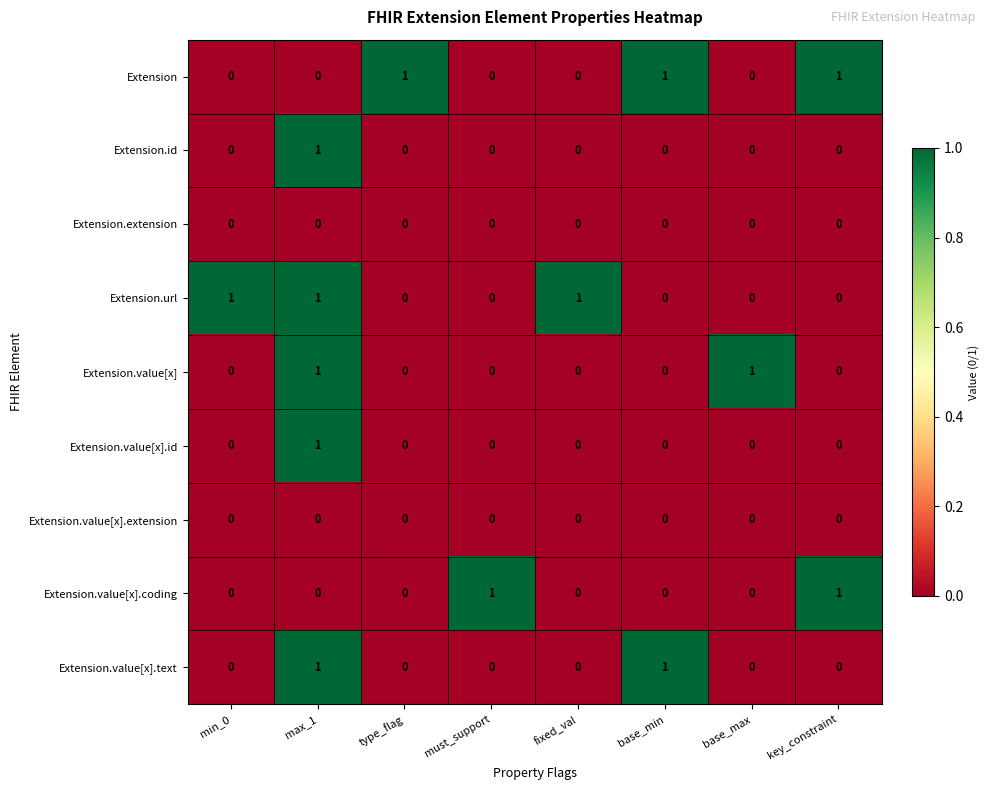

How many Extension.value[x].text values are between 0 and 1?

8